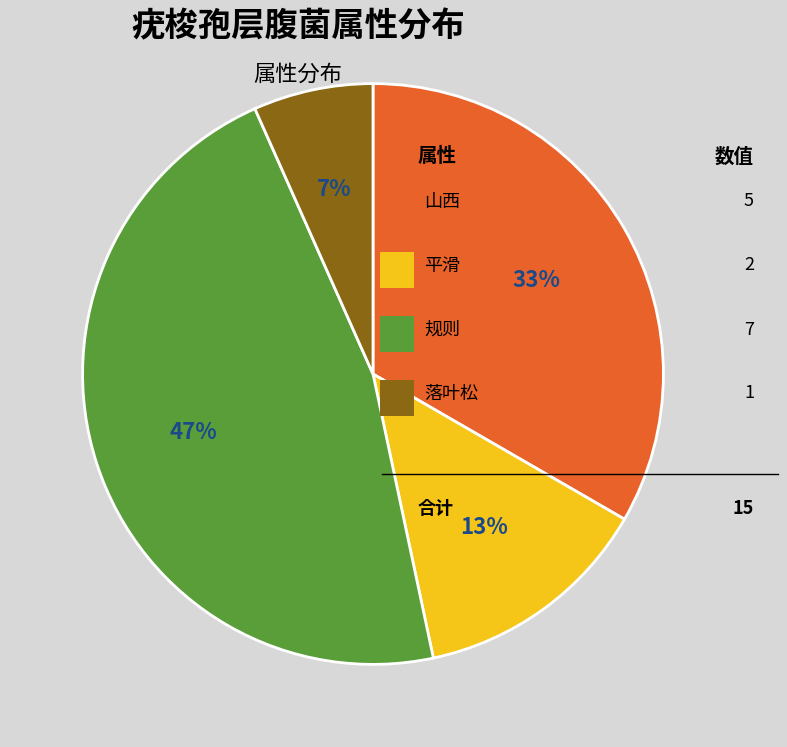

How many slices are in this pie chart?

4